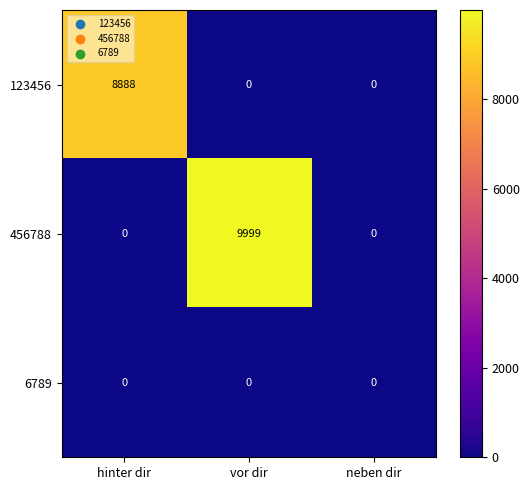

Rank the series by their maximum value, from lowest to highest.

6789, 123456, 456788